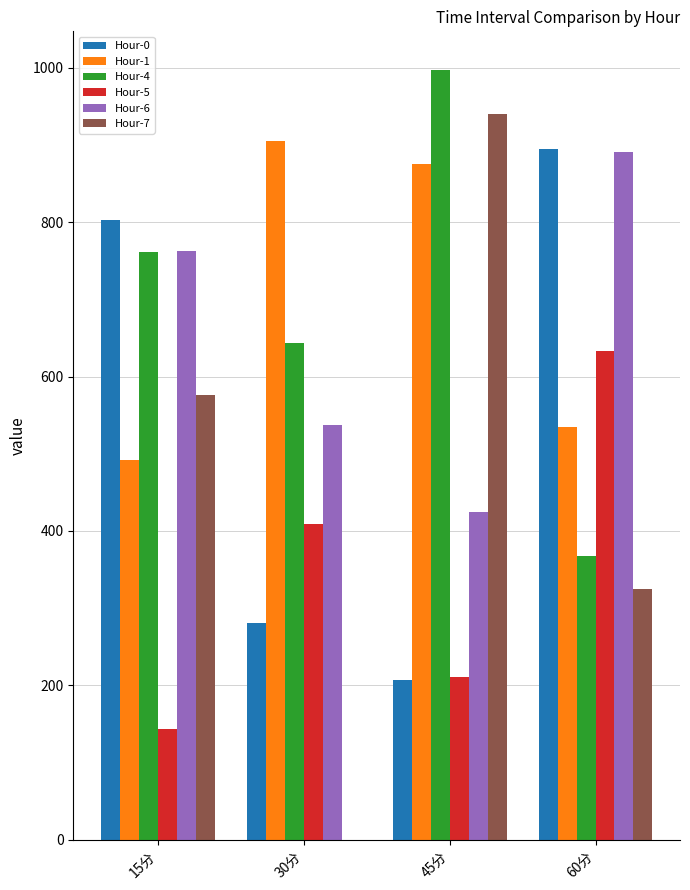

How many groups of bars are there?

4